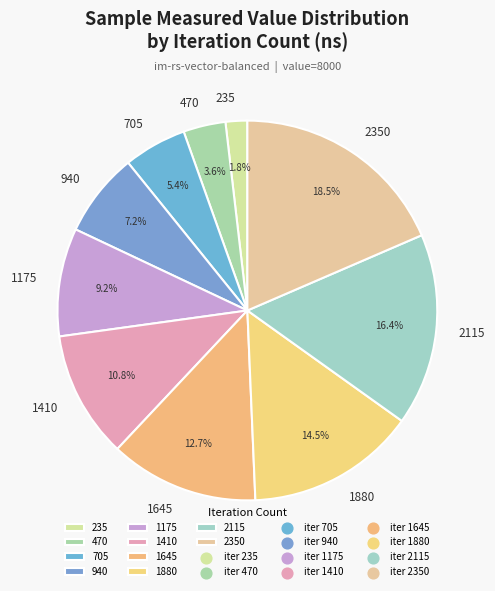

To the nearest percent, what is the combined percentage of 1645 and 2350?

31%